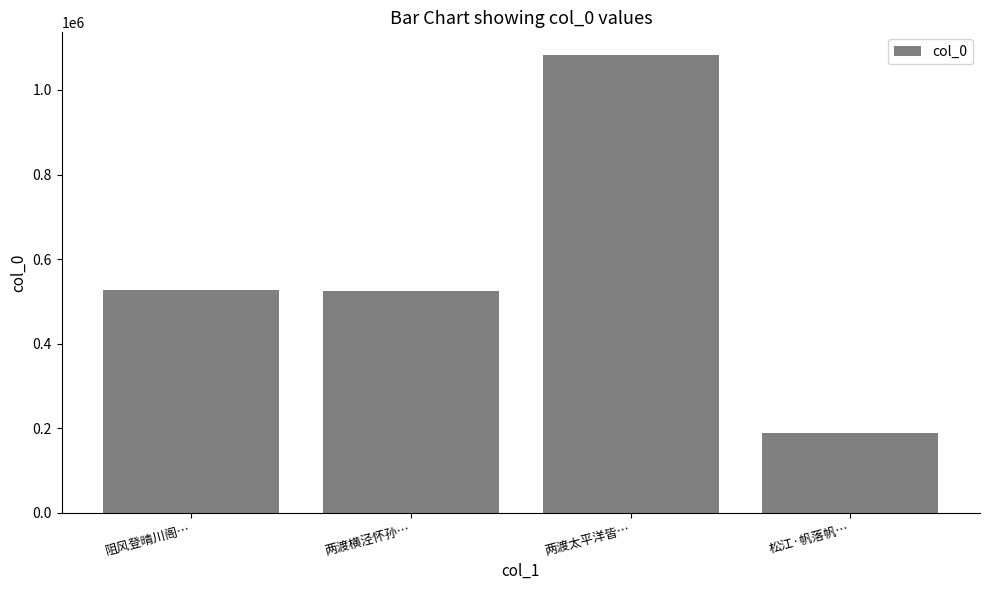

Which has a higher value, 两渡横泾怀孙… or 松江·帆落帆…?

两渡横泾怀孙…